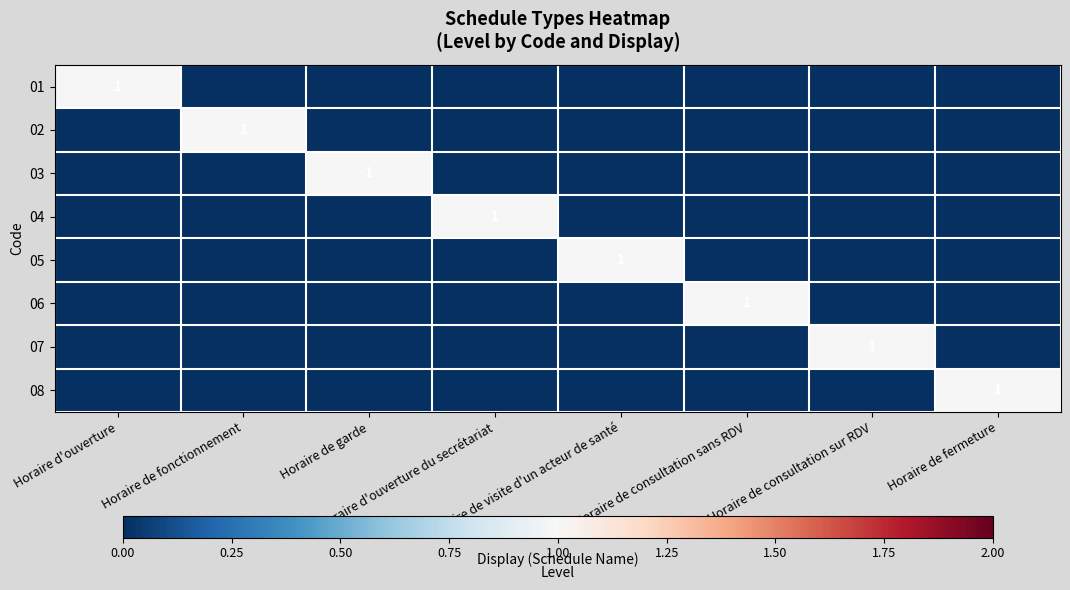

Read the 08 value at Horaire de fermeture.

1